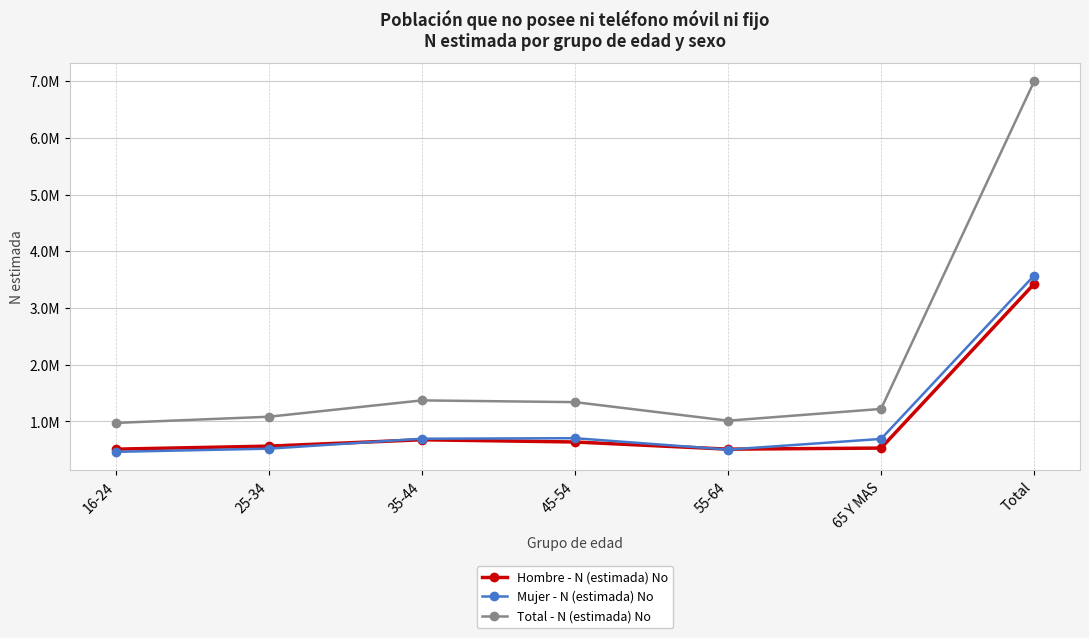

What is the spread (max minus min) of values at 65 Y MAS?

690568